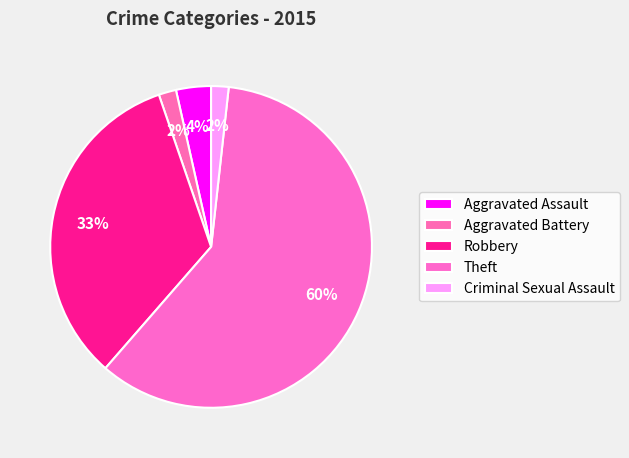

What percentage is the Aggravated Battery slice, to the nearest percent?

2%